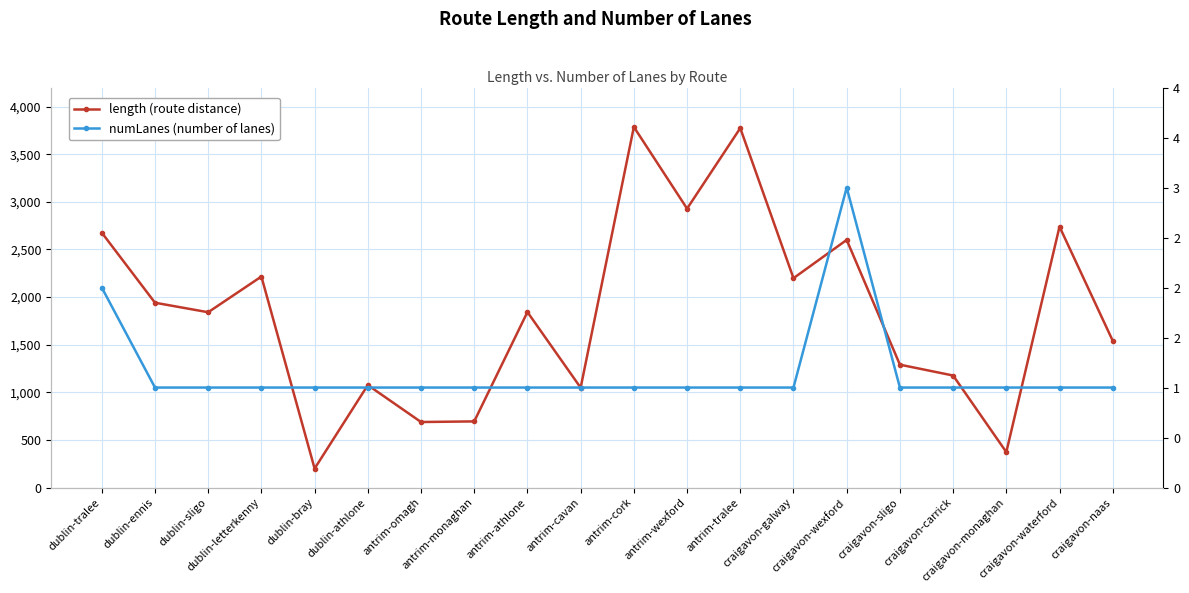

Reading left to right, what are all the values shown in this chart?

length (route distance): dublin-tralee=2676.4	dublin-ennis=1940.7	dublin-sligo=1840.7	dublin-letterkenny=2215.6	dublin-bray=199.3	dublin-athlone=1075.7	antrim-omagh=688.0	antrim-monaghan=694.5	antrim-athlone=1842.7	antrim-cavan=1048.4	antrim-cork=3786.4	antrim-wexford=2928.5	antrim-tralee=3774.1	craigavon-galway=2198.3	craigavon-wexford=2600.2	craigavon-sligo=1290.2	craigavon-carrick=1176.4	craigavon-monaghan=372.3	craigavon-waterford=2739.4	craigavon-naas=1541.3
numLanes (number of lanes): dublin-tralee=2.0	dublin-ennis=1.0	dublin-sligo=1.0	dublin-letterkenny=1.0	dublin-bray=1.0	dublin-athlone=1.0	antrim-omagh=1.0	antrim-monaghan=1.0	antrim-athlone=1.0	antrim-cavan=1.0	antrim-cork=1.0	antrim-wexford=1.0	antrim-tralee=1.0	craigavon-galway=1.0	craigavon-wexford=3.0	craigavon-sligo=1.0	craigavon-carrick=1.0	craigavon-monaghan=1.0	craigavon-waterford=1.0	craigavon-naas=1.0